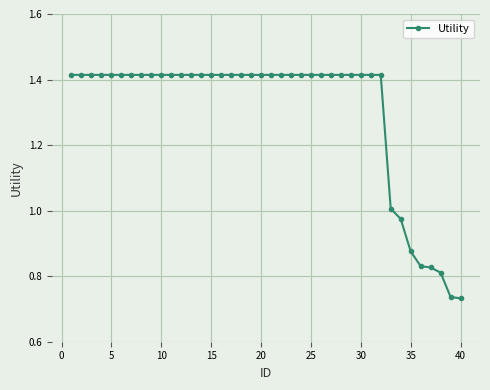

What is the average value?

1.3